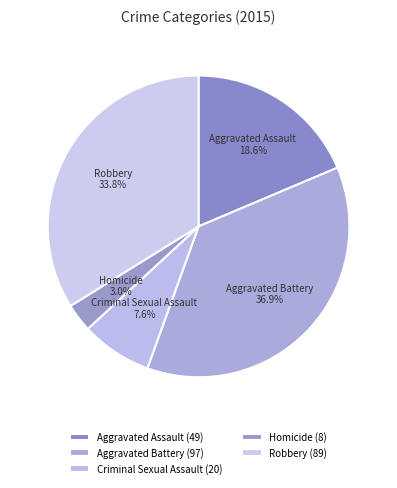

Count the number of slices in the pie.

5